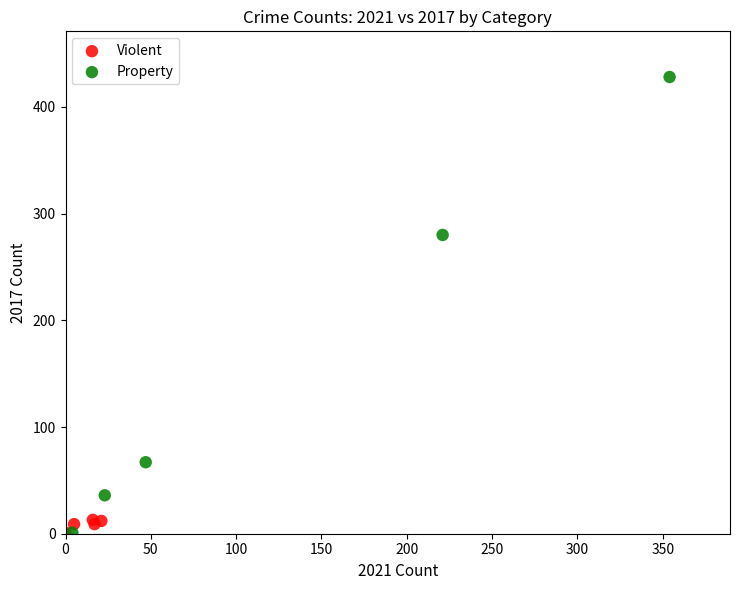

Which series reaches the maximum Y coordinate?

Property